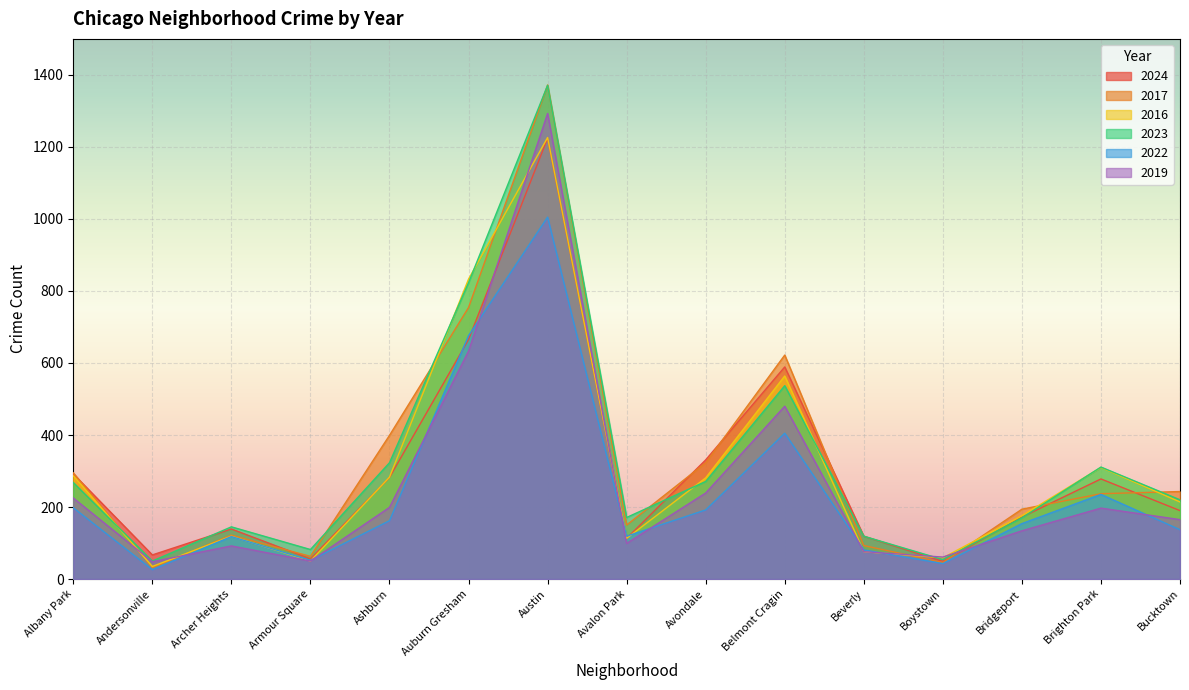

Where does the 2016 series first go above 214?

Albany Park